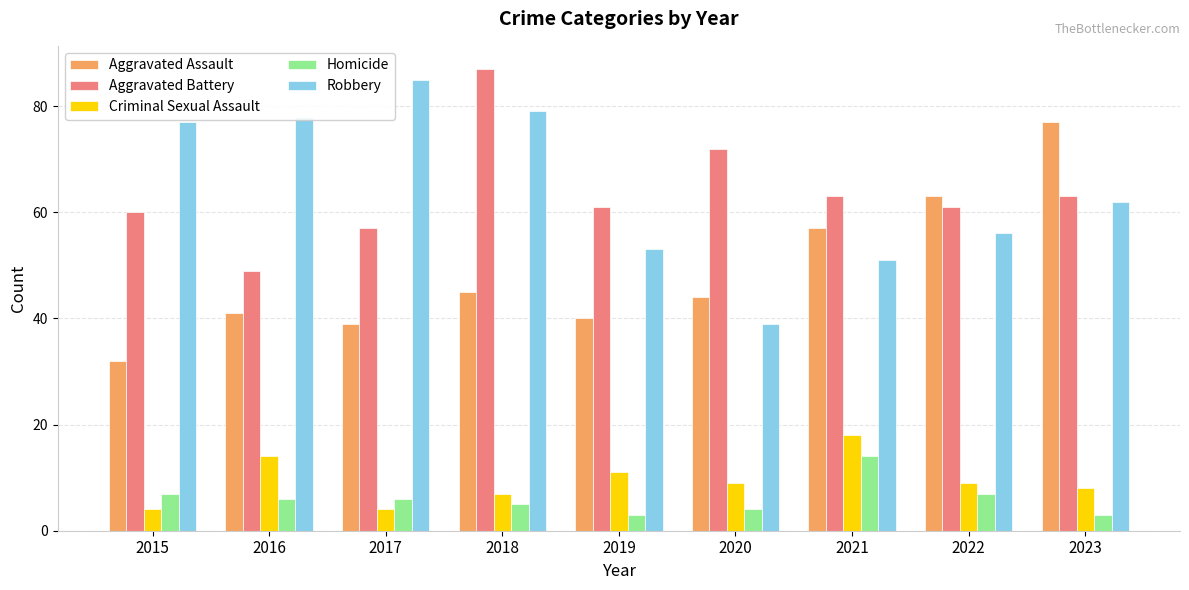

At which label does Homicide reach its peak?

2021